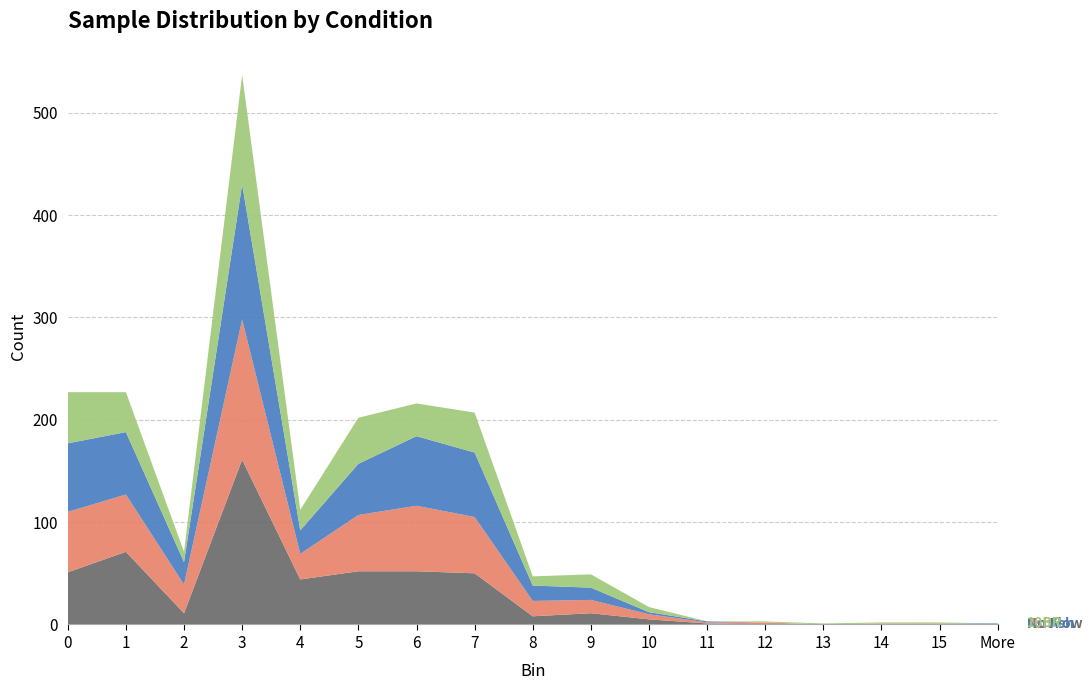

Reading left to right, list all the values displayed in this chart.

No Ash: 0=67	1=61	2=22	3=132	4=23	5=50	6=68	7=63	8=15	9=12	10=2	11=1	12=0	13=0	14=0	15=0	More=1
Ash: 0=59	1=56	2=28	3=137	4=25	5=55	6=64	7=55	8=15	9=13	10=5	11=1	12=2	13=0	14=1	15=1	More=0
10BR: 0=50	1=39	2=10	3=107	4=20	5=45	6=32	7=39	8=9	9=13	10=5	11=0	12=1	13=1	14=1	15=1	More=0
No Flow: 0=51	1=71	2=11	3=161	4=44	5=52	6=52	7=50	8=8	9=11	10=5	11=1	12=0	13=0	14=0	15=0	More=0